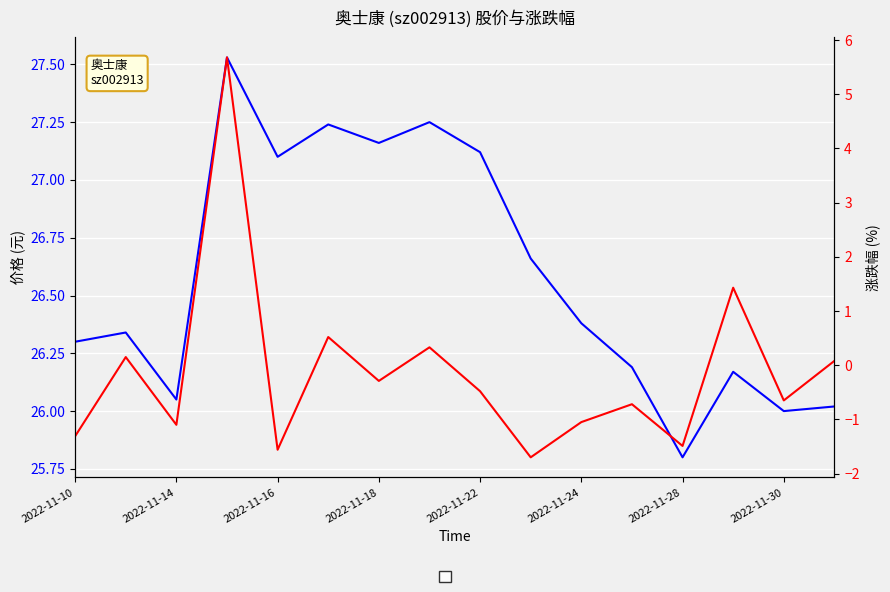

Which series changed the most between 2022-11-10 and 2022-11-18?

涨跌幅%